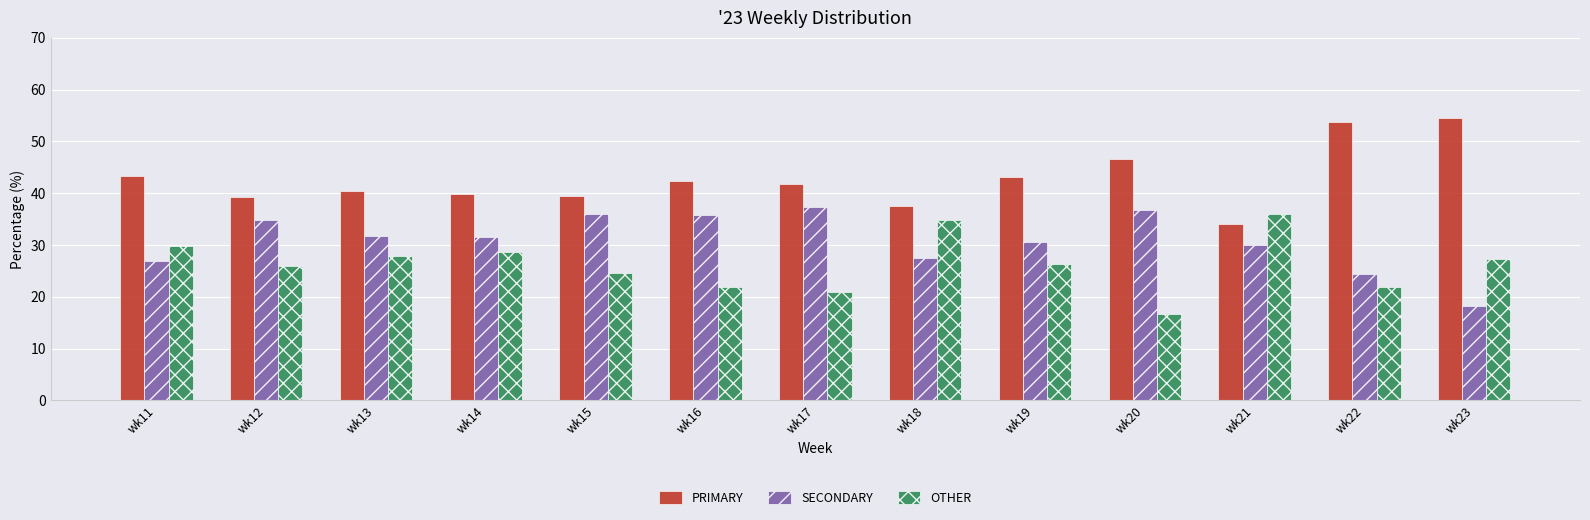

What is the difference between the highest and lowest values at wk15?

14.9